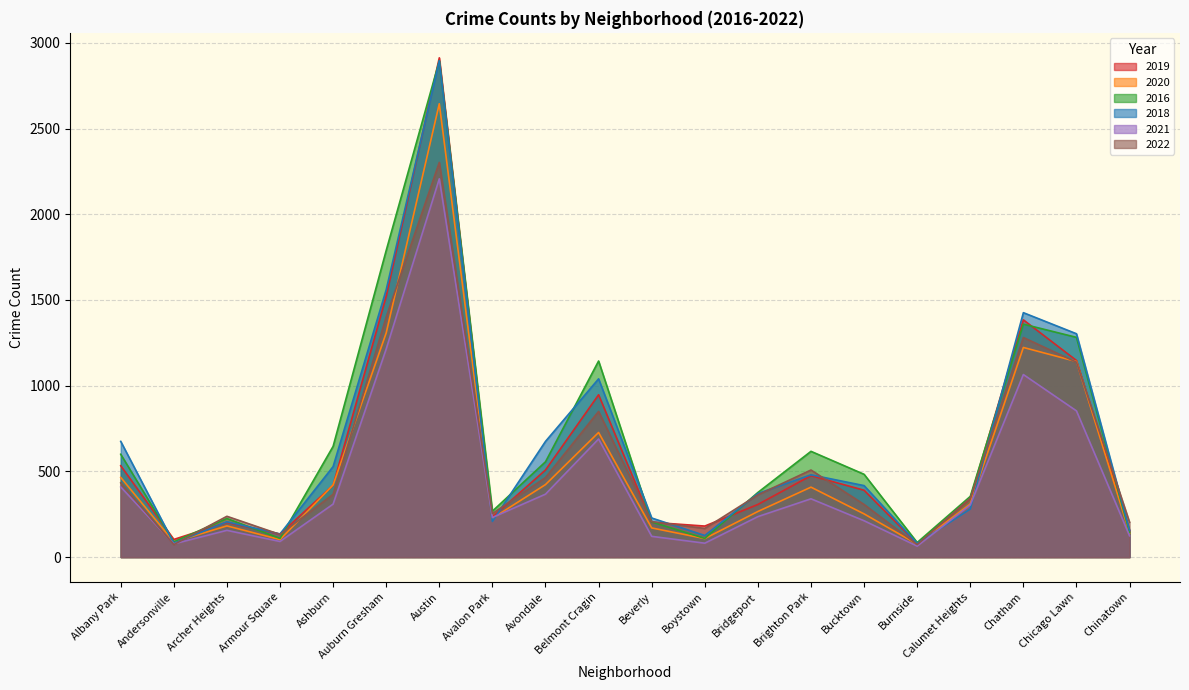

What is the sum of all 2016 values?

13335